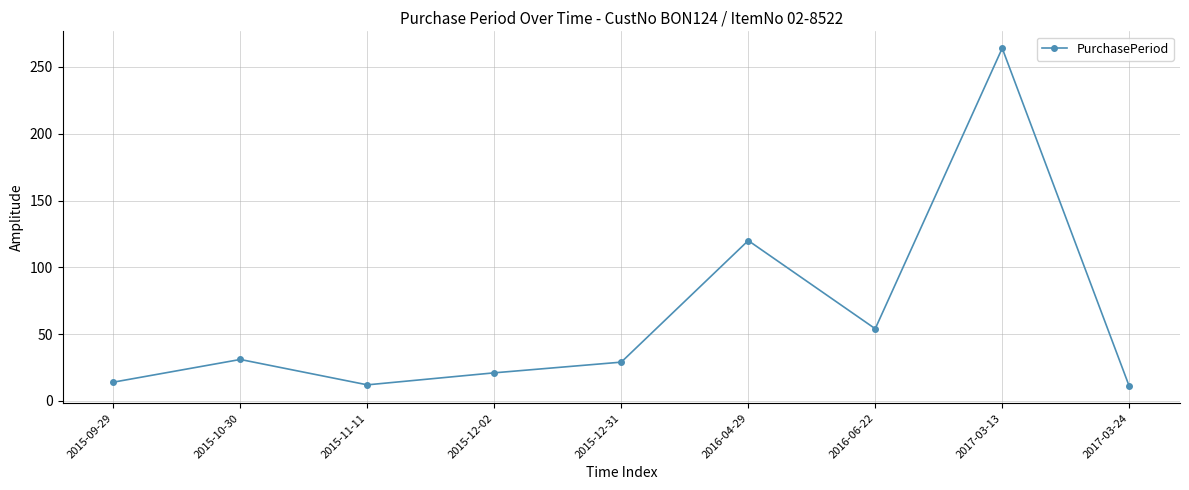

What is the sum of the values at 2016-04-29 and 2015-10-30?

151